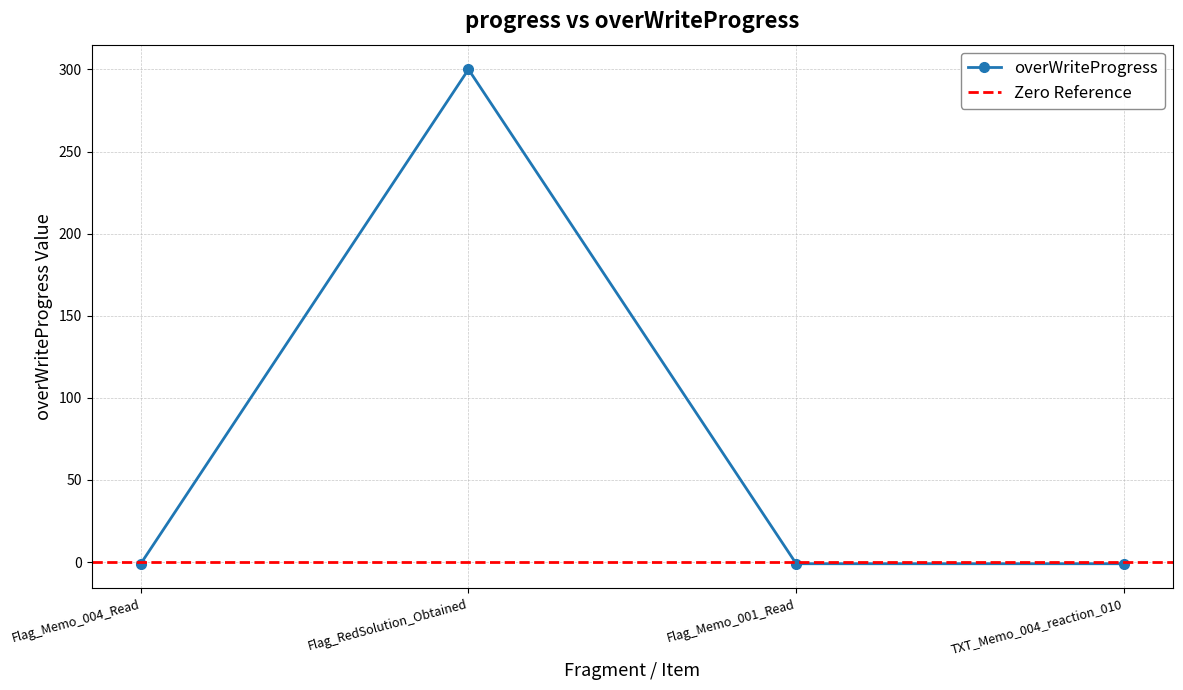

Reading left to right, list all the values displayed in this chart.

Flag_Memo_004_Read=-1	Flag_RedSolution_Obtained=300	Flag_Memo_001_Read=-1	TXT_Memo_004_reaction_010=-1